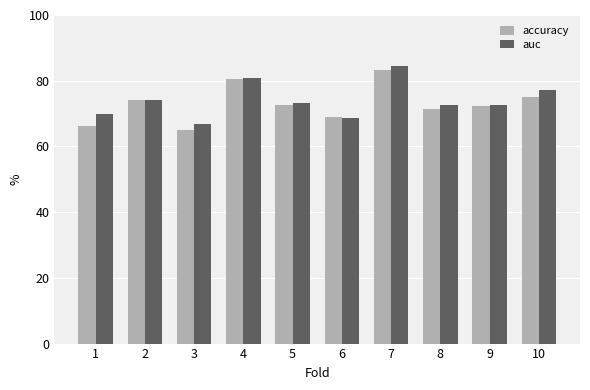

What is the difference between the maximum and minimum values in the accuracy series?

18.2